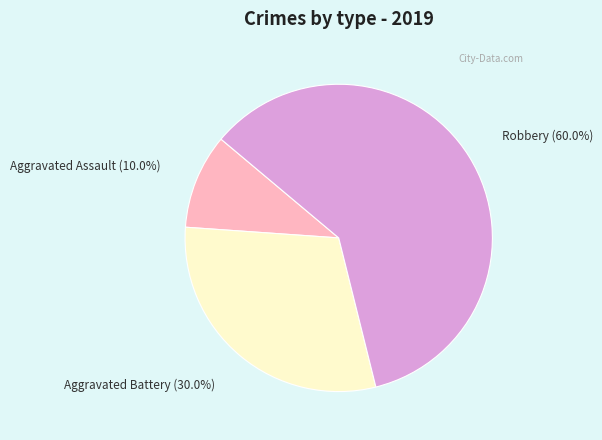

How much of the chart is everything except Robbery?

40.0%